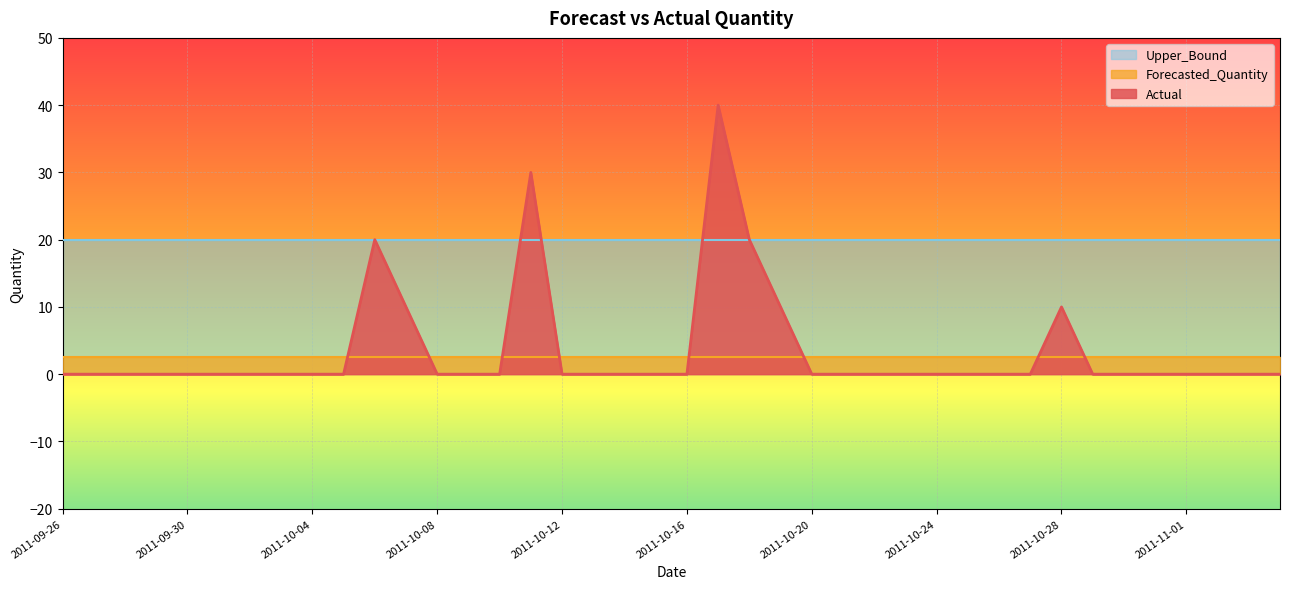

What is the label of the 9th point from the right?

2011-10-27